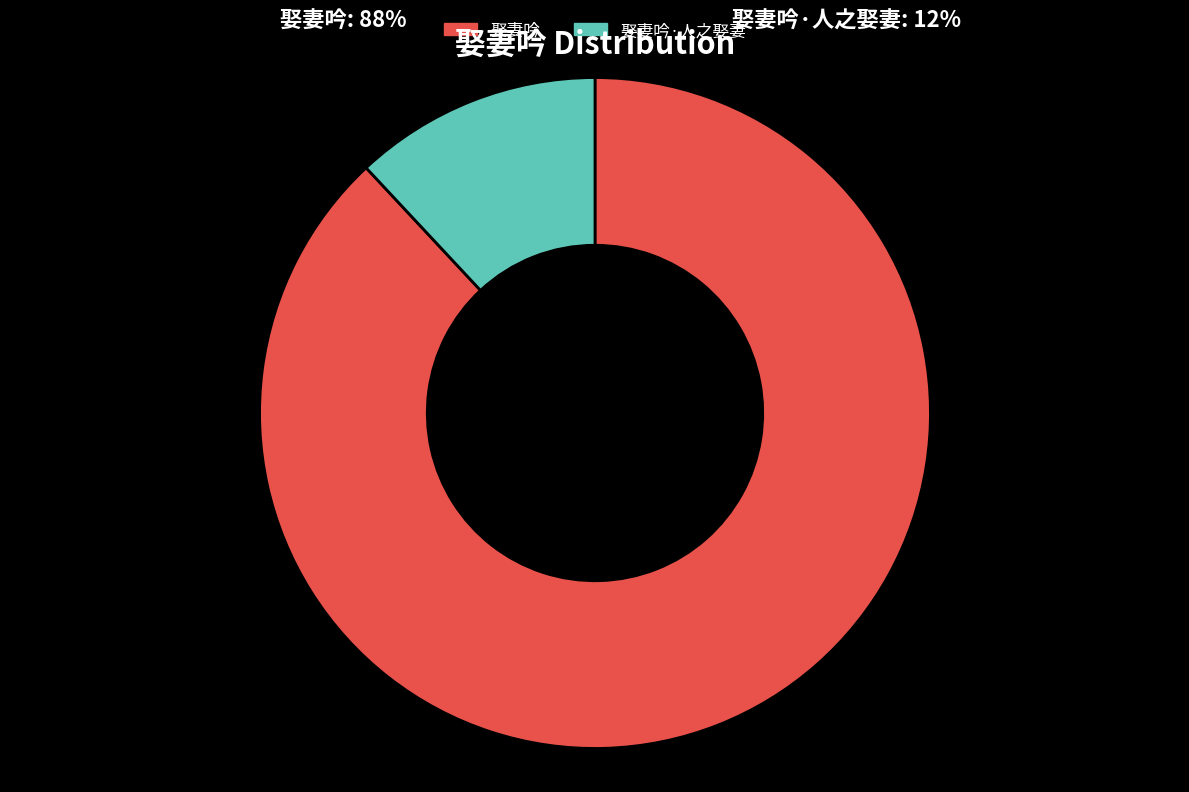

How many segments does this pie chart have?

2